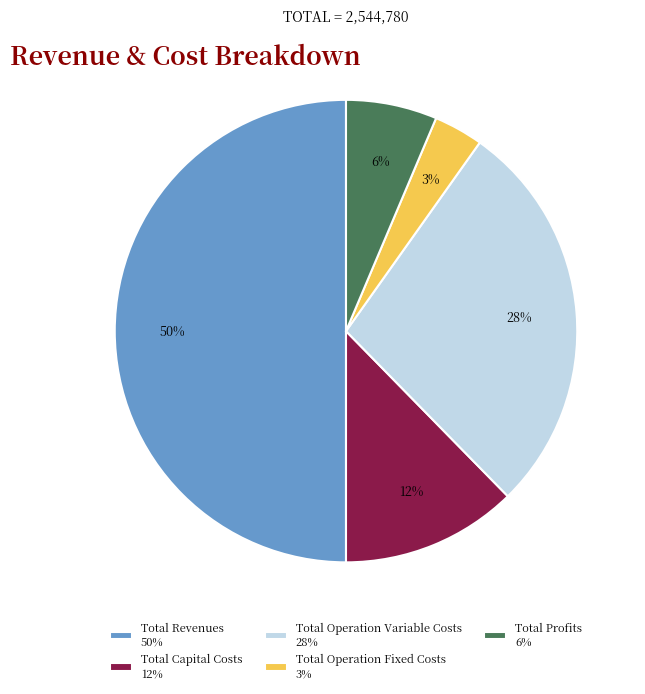

Is it true that Total Operation Variable Costs is 33% of the pie?

False